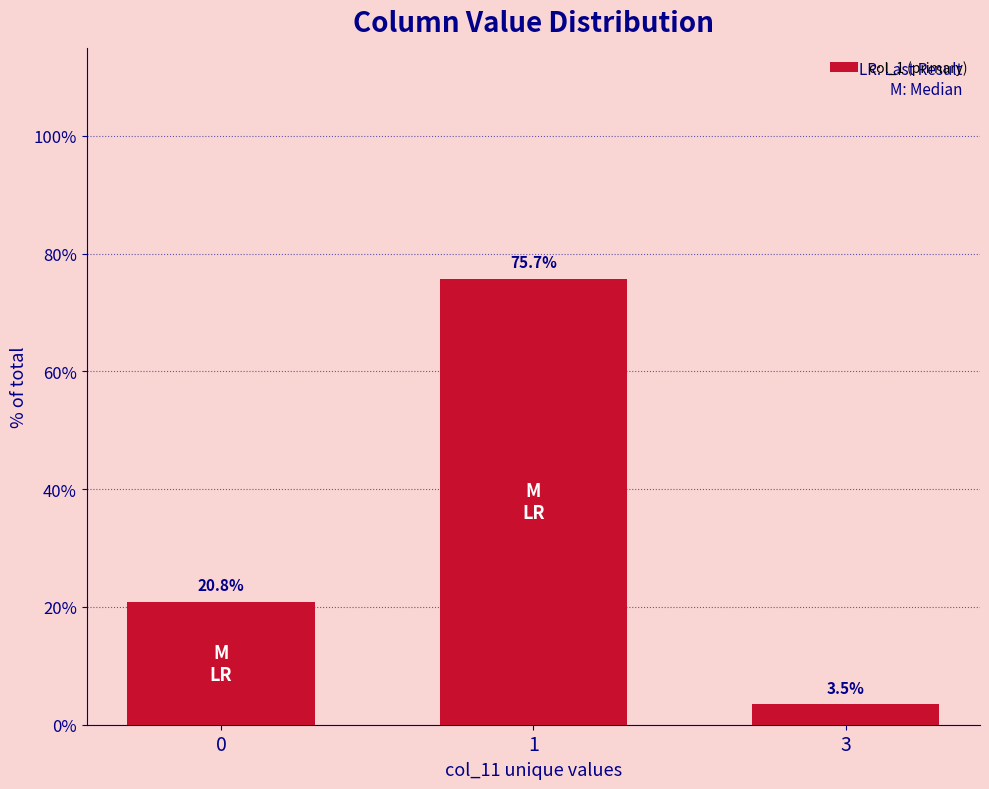

Count the number of values greater than 20.

2